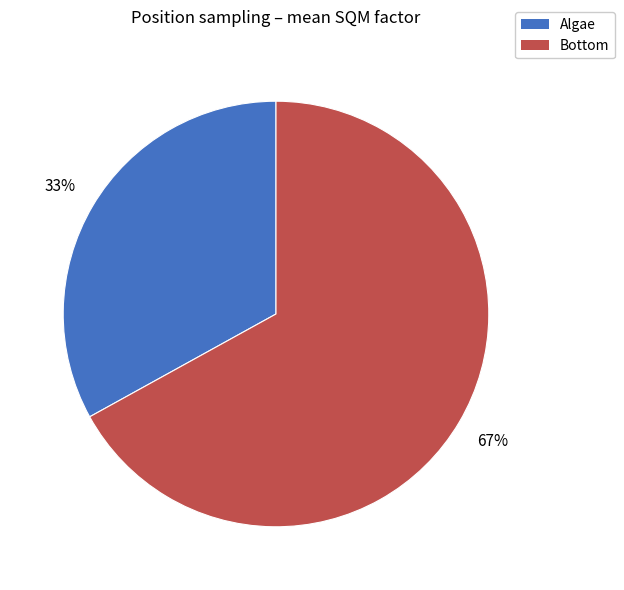

How many slices are in this pie chart?

2